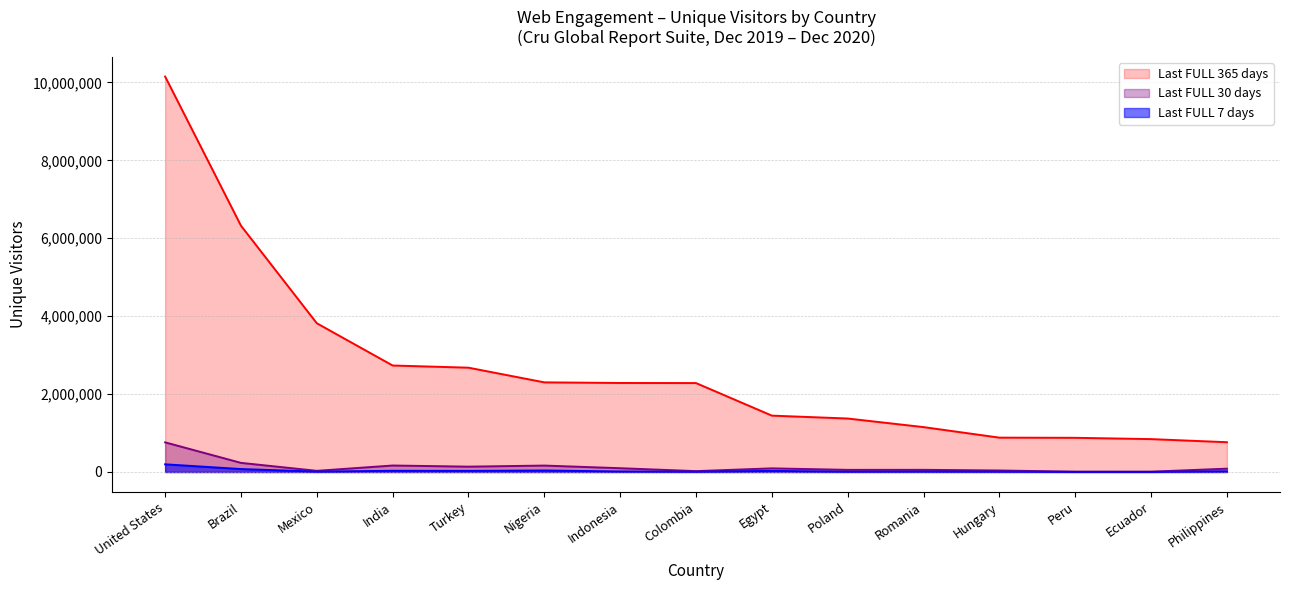

Rank the series by their maximum value, from highest to lowest.

Last FULL 365 days, Last FULL 30 days, Last FULL 7 days